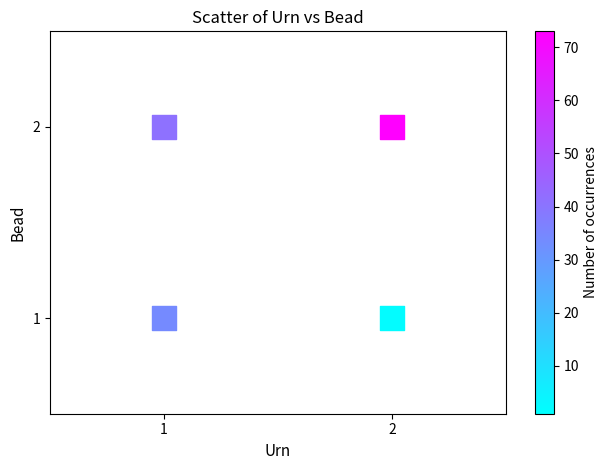

List the coordinates of all points as (X, Y) pairs, reading left to right.

(1, 1)  (1, 2)  (2, 1)  (2, 2)